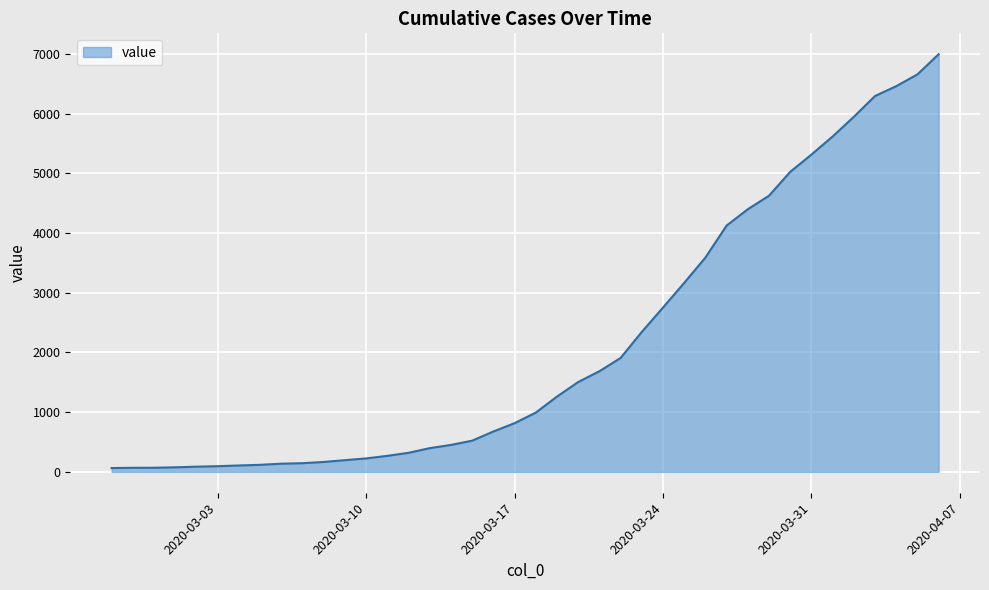

What is the difference between the maximum and minimum values?

6930